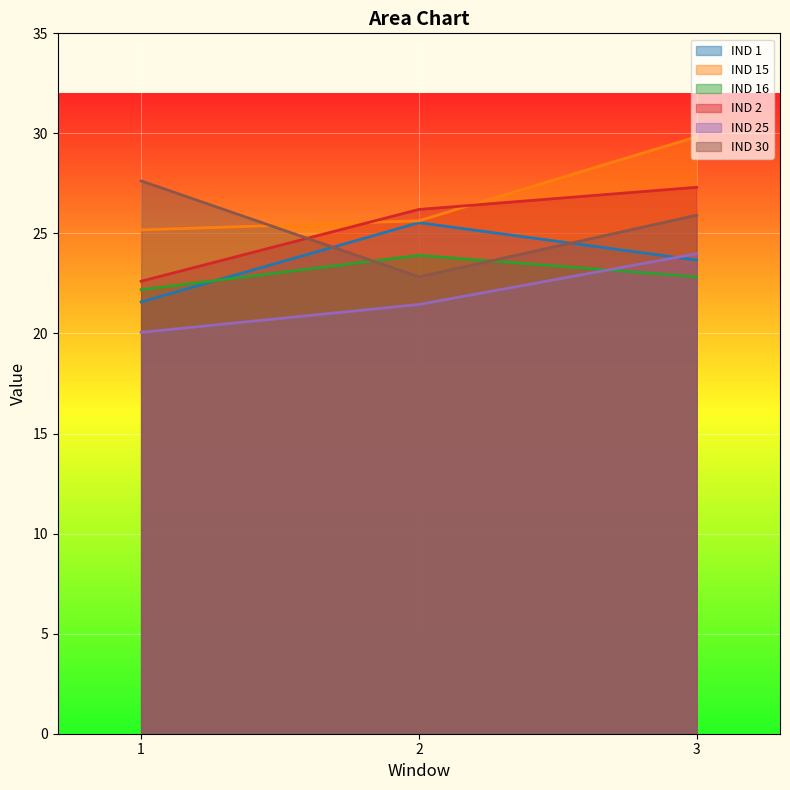

Which series has the largest total across all categories?

IND 15